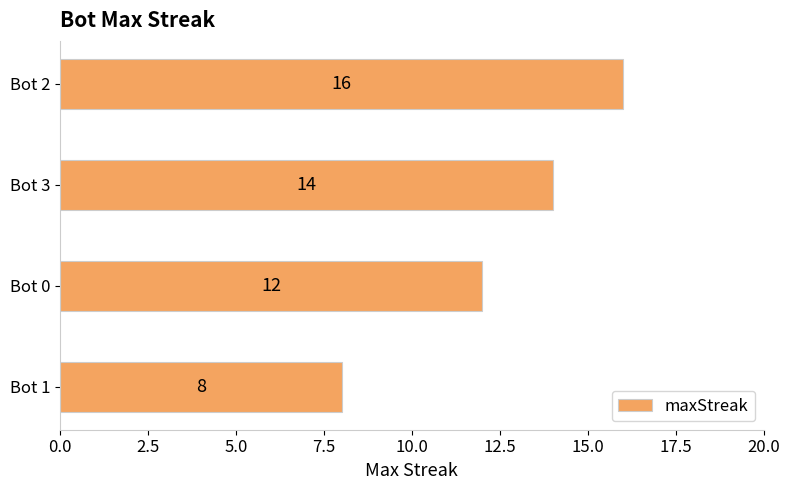

The value at Bot 2 is 25. True or false?

False